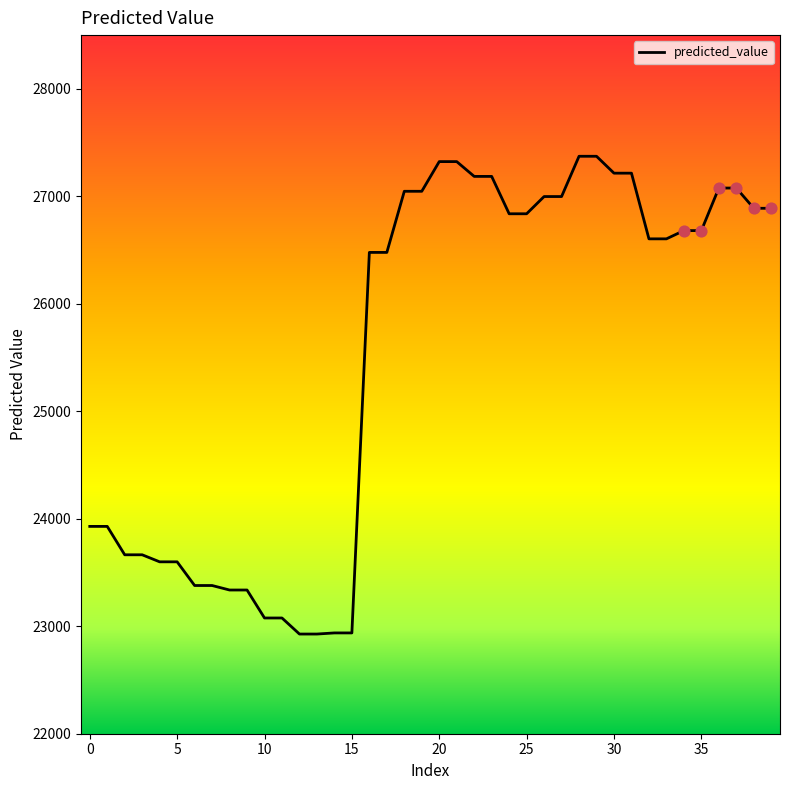

What is the maximum value shown in the chart?

27372.7